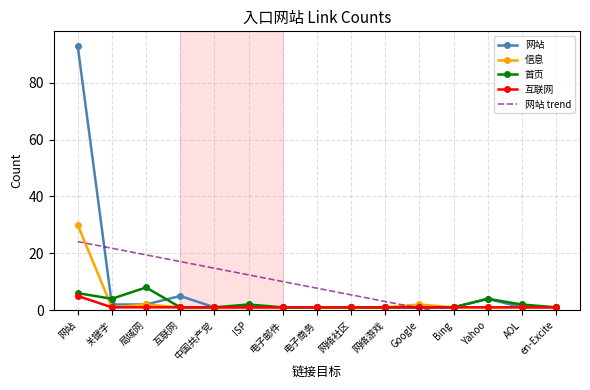

Count the number of categories in the chart.

15